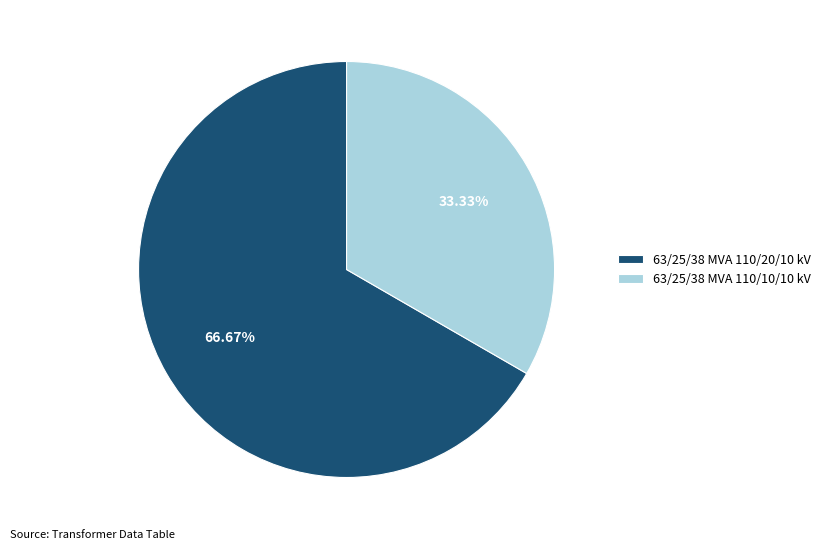

Which category accounts for the majority?

63/25/38 MVA 110/20/10 kV